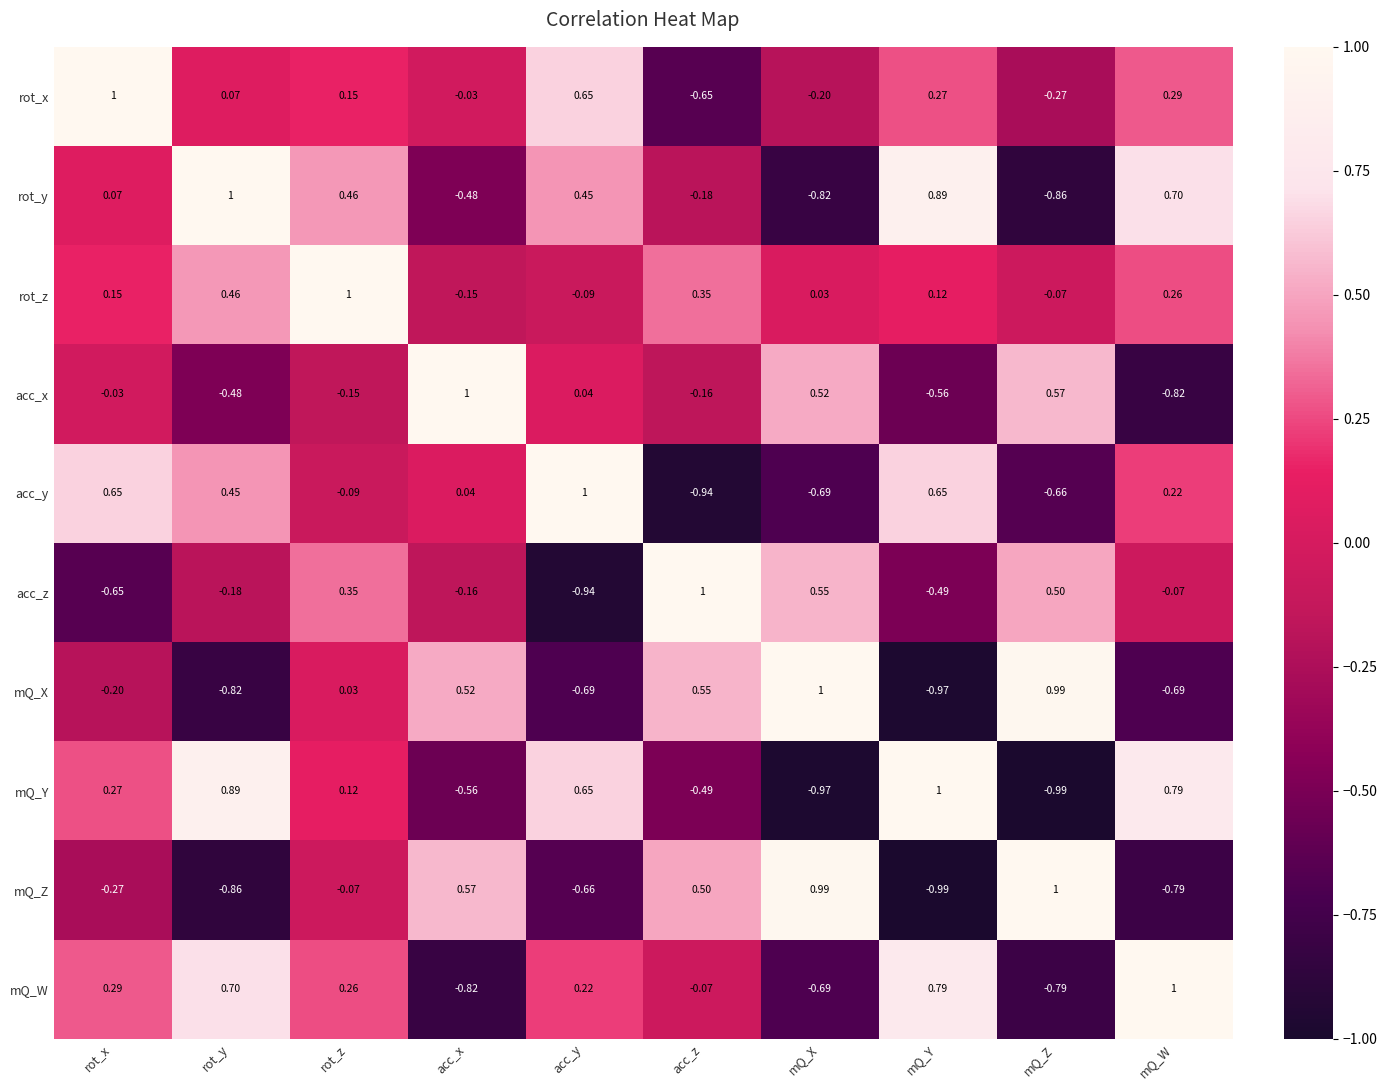

Where is acc_x nearest to the value 0?

rot_x